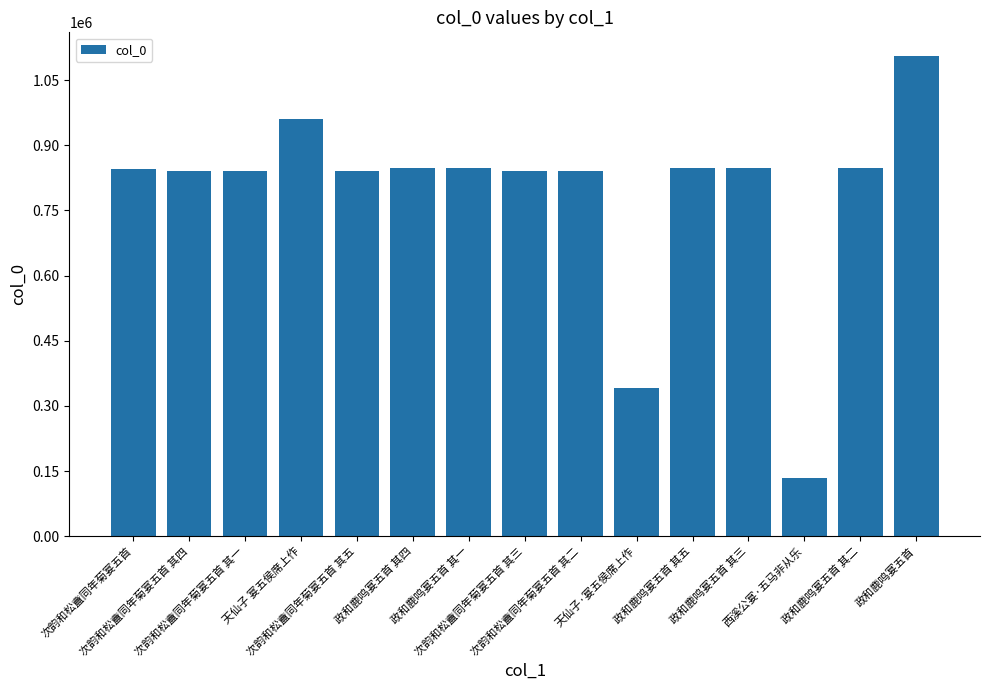

What is the average value?

788151